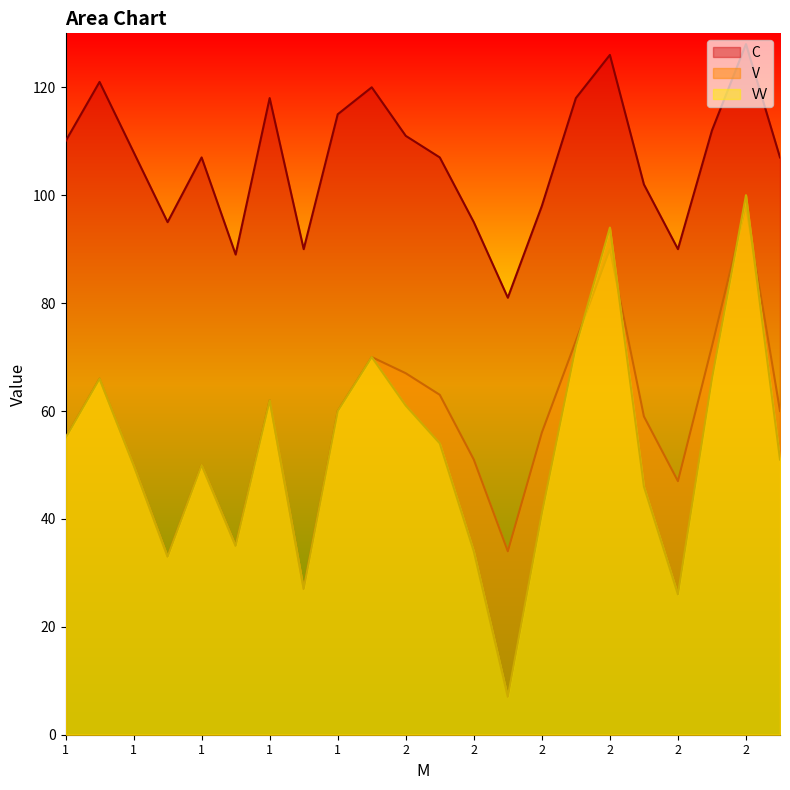

Reading left to right, transcribe all the data shown in this chart.

V: 55	66	50	33	50	35	62	27	60	70	67	63	51	34	56	73	90	59	47	72	98	60
VV: 55	66	50	33	50	35	62	27	60	70	61	54	34	7	41	72	94	46	26	66	100	51
C: 110	121	108	95	107	89	118	90	115	120	111	107	95	81	98	118	126	102	90	112	128	107